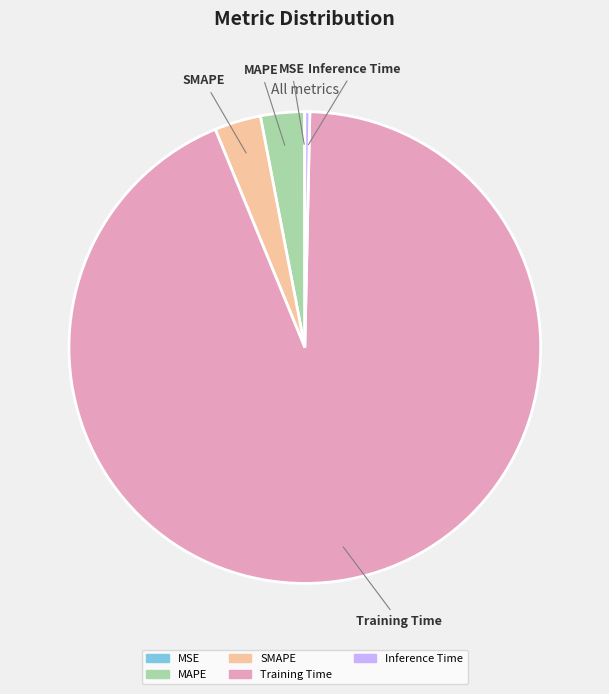

The Inference Time slice represents 9% of the pie. True or false?

False